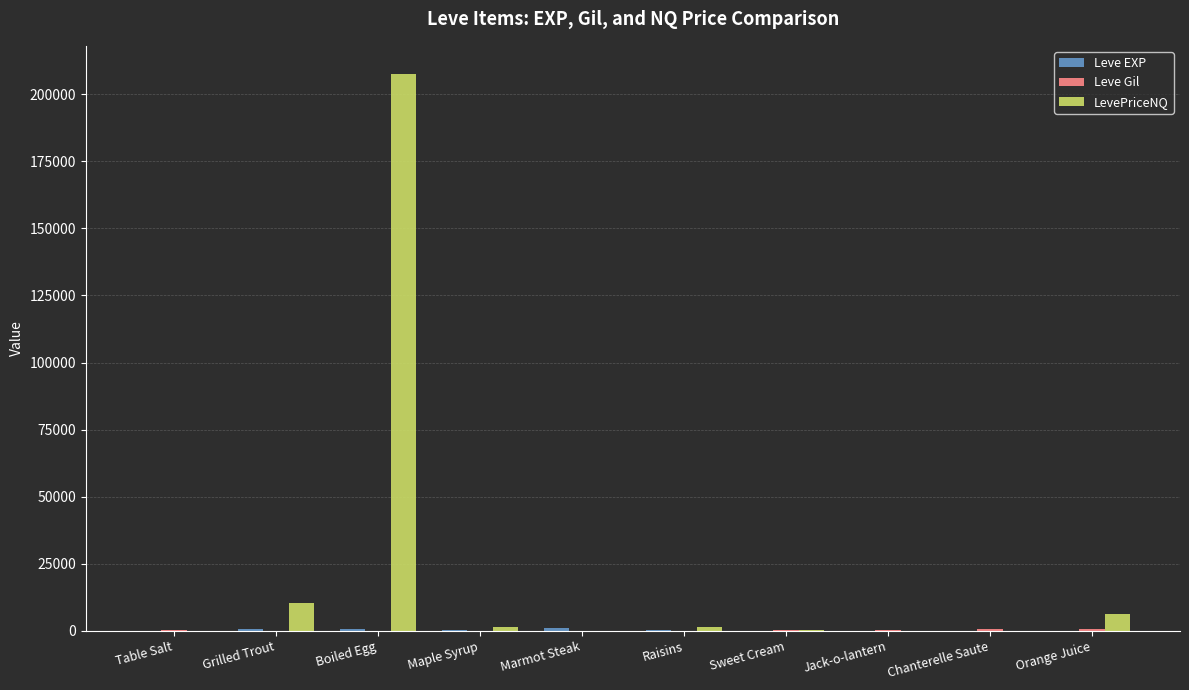

What is the sum of all LevePriceNQ values?

227273.1